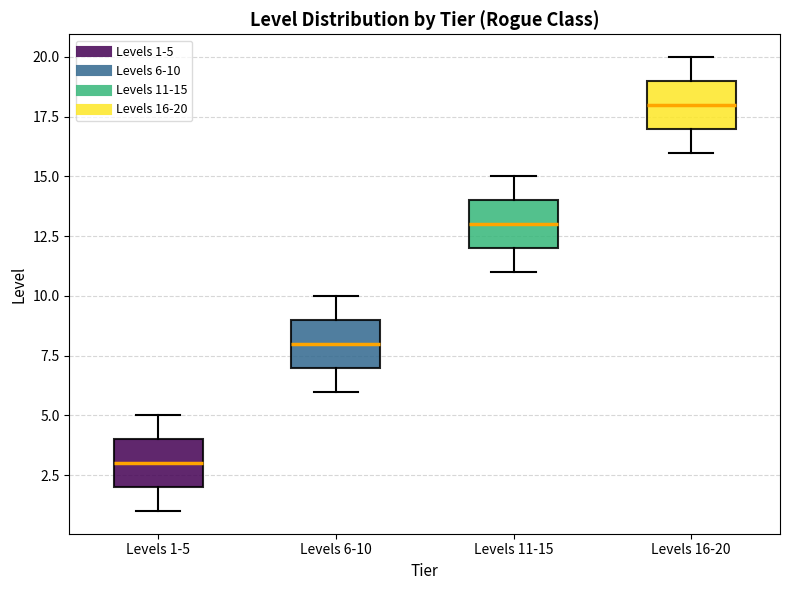

Which box has the lowest median line?

Levels 1-5